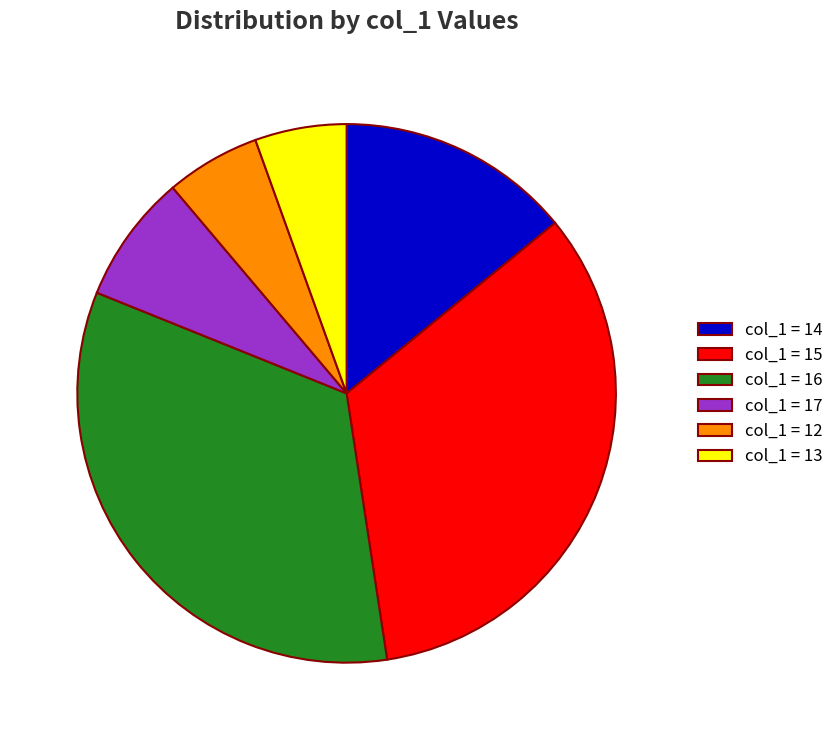

The col_1 = 12 slice represents 16% of the pie. True or false?

False